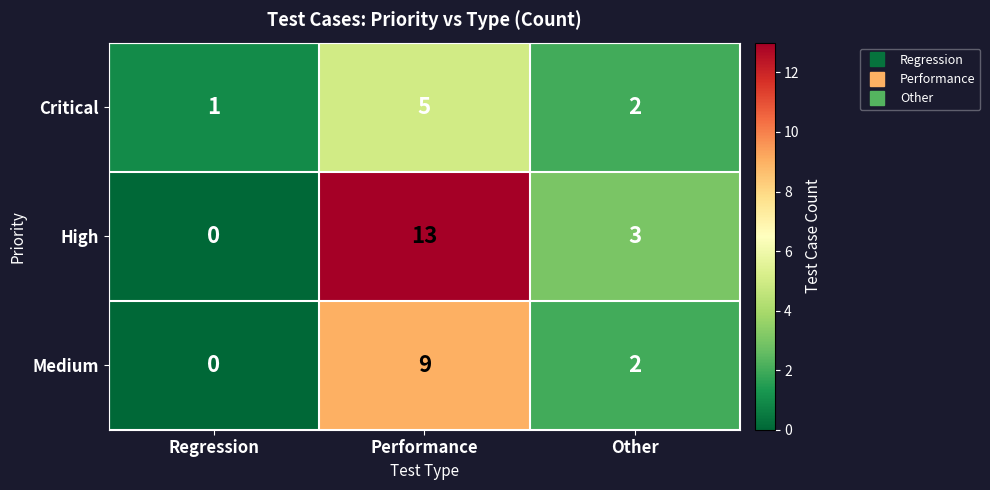

What is the spread (max minus min) of values at Regression?

1